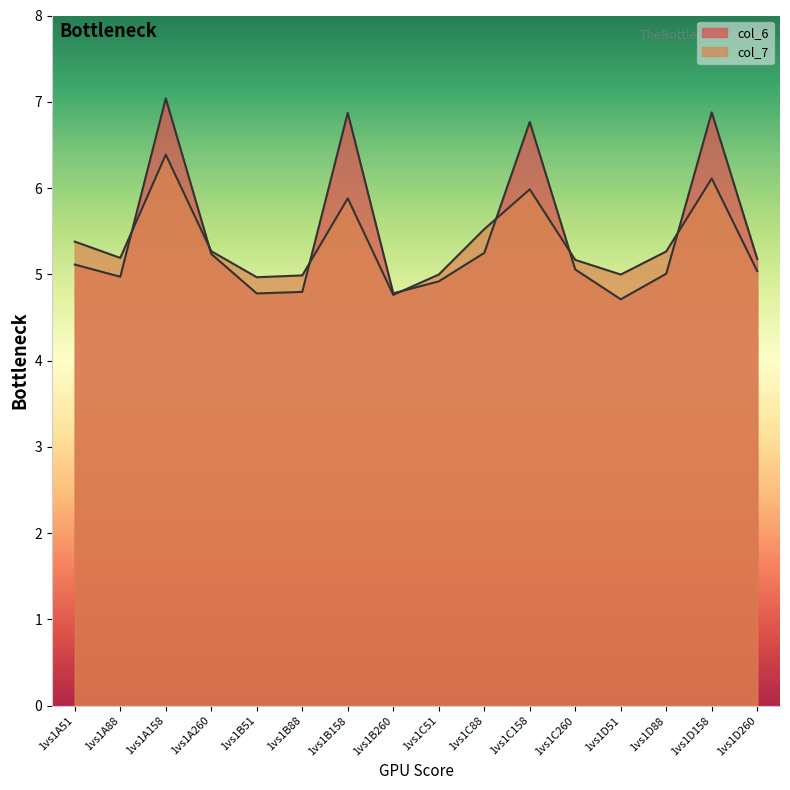

What is the average value of the col_6 series?

5.5